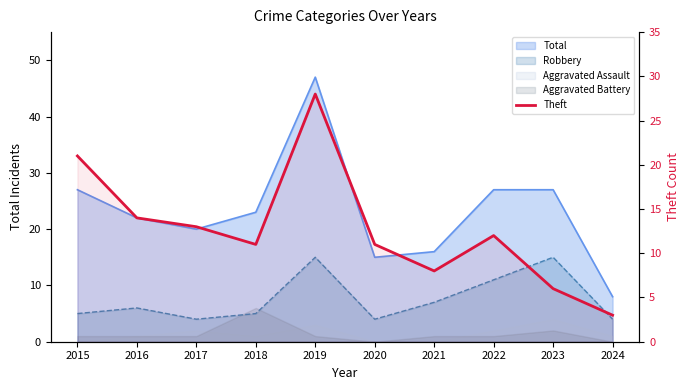

What is the value of the 7th point from the left?

8